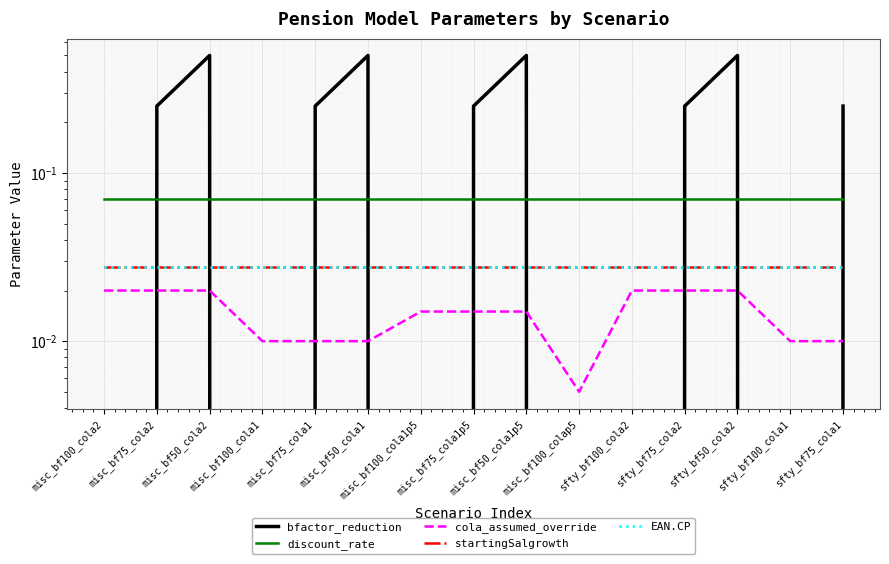

What is the total value across all series at misc_bf50_cola2?

0.6